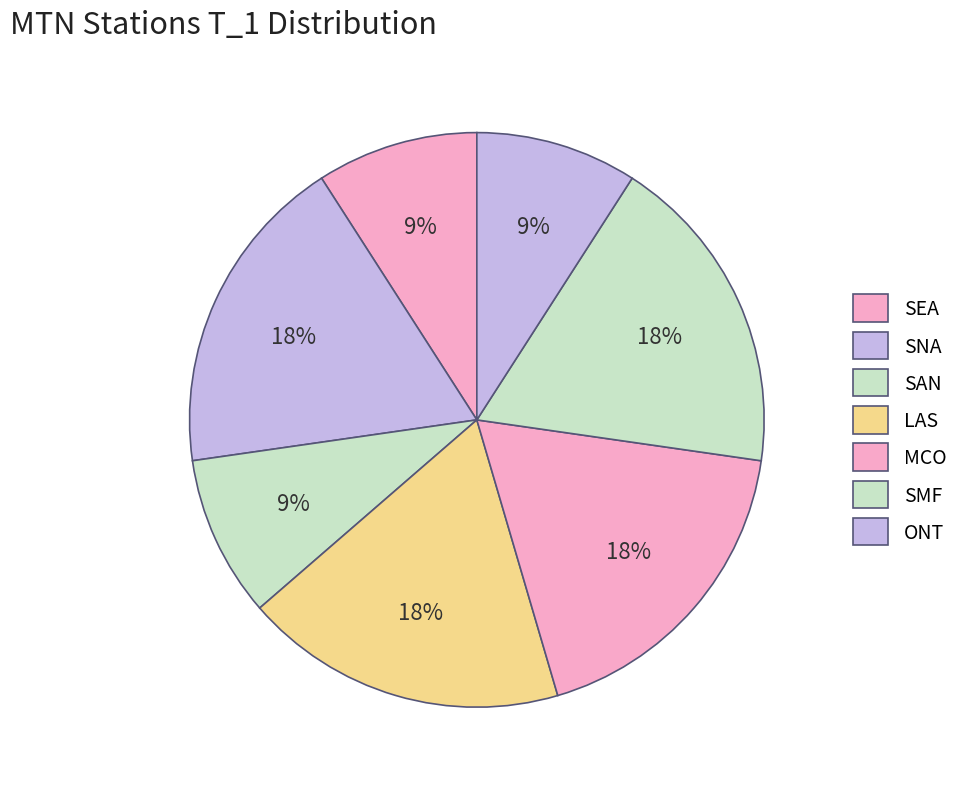

To the nearest percent, what is the combined percentage of LAS and ONT?

27%